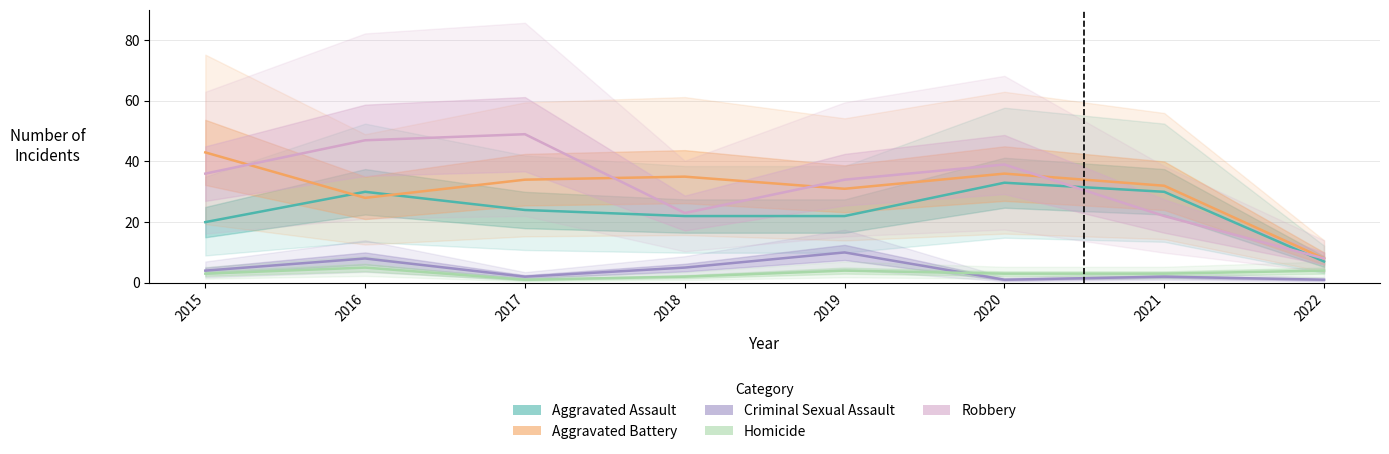

How many lines are shown in the chart?

5